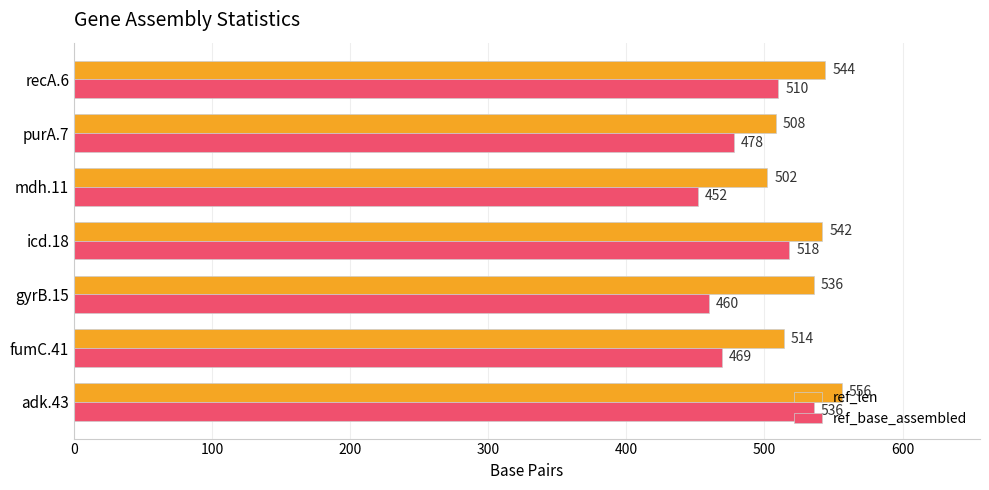

What is the difference between the highest and lowest values at purA.7?

30